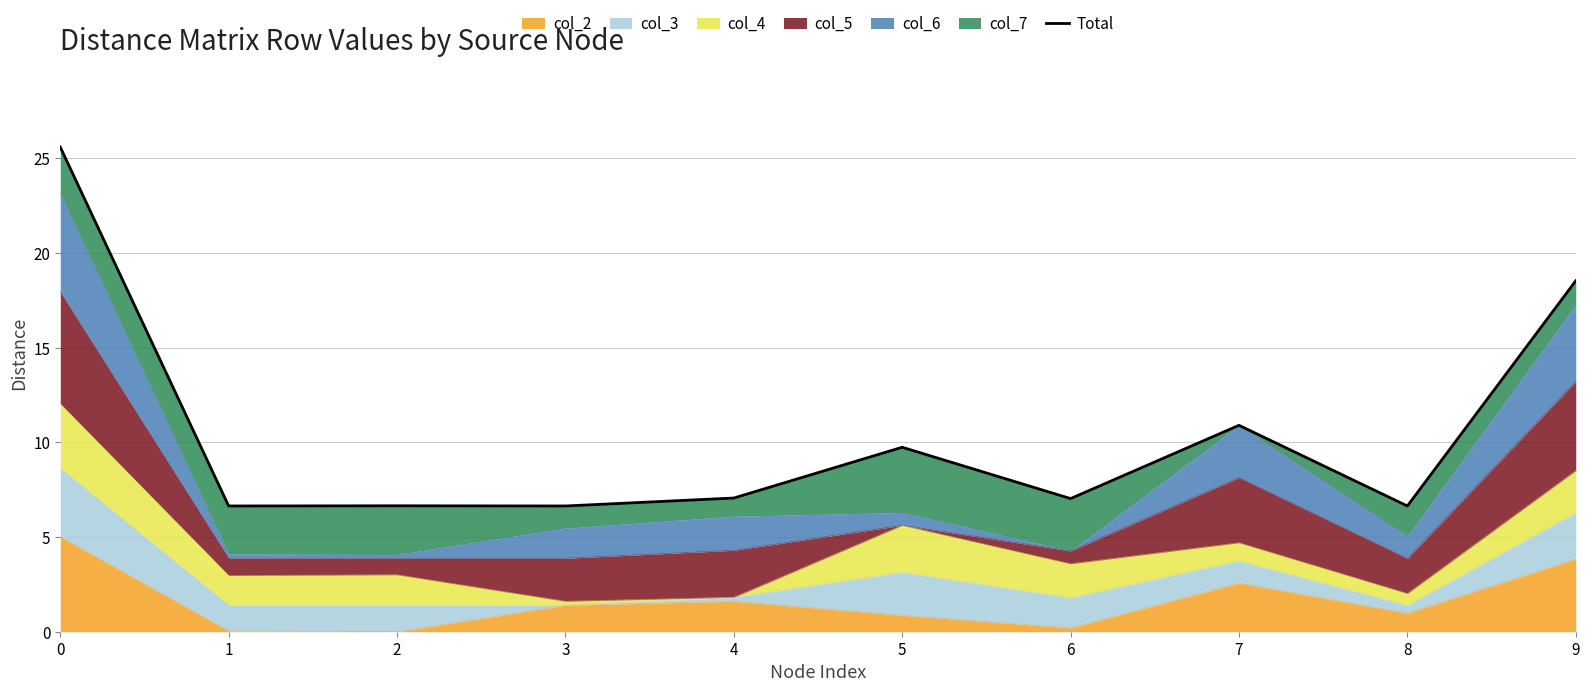

True or false: the data has more than 2 interior local peaks.

True